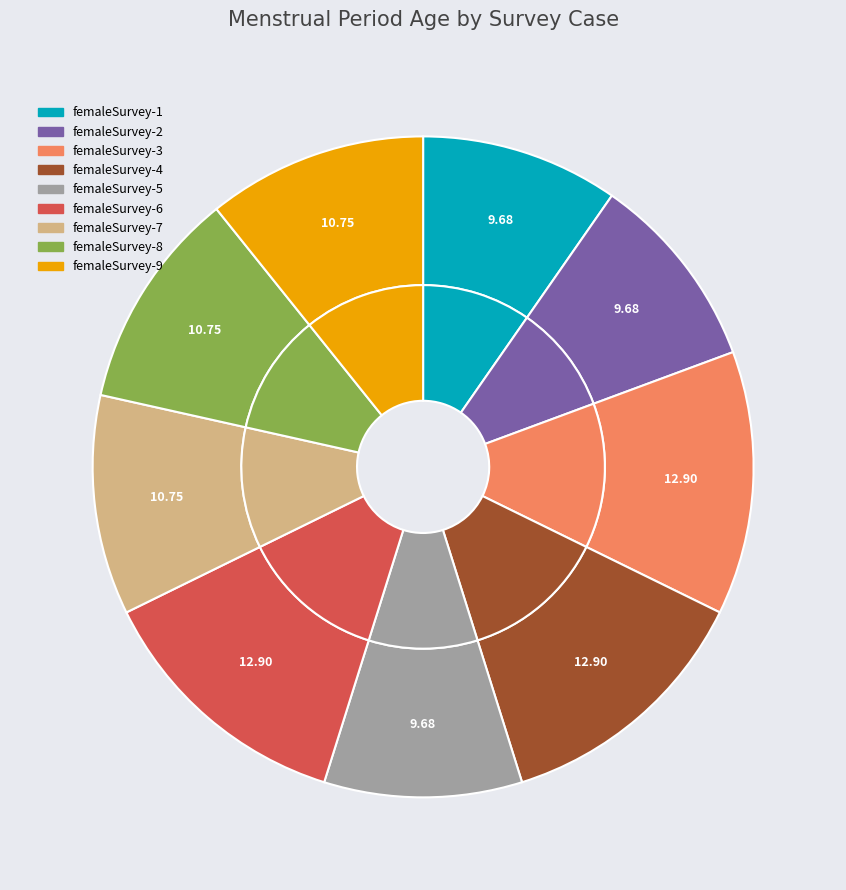

Rank the categories by value from highest to lowest.

femaleSurvey-3, femaleSurvey-4, femaleSurvey-6, femaleSurvey-7, femaleSurvey-8, femaleSurvey-9, femaleSurvey-1, femaleSurvey-2, femaleSurvey-5